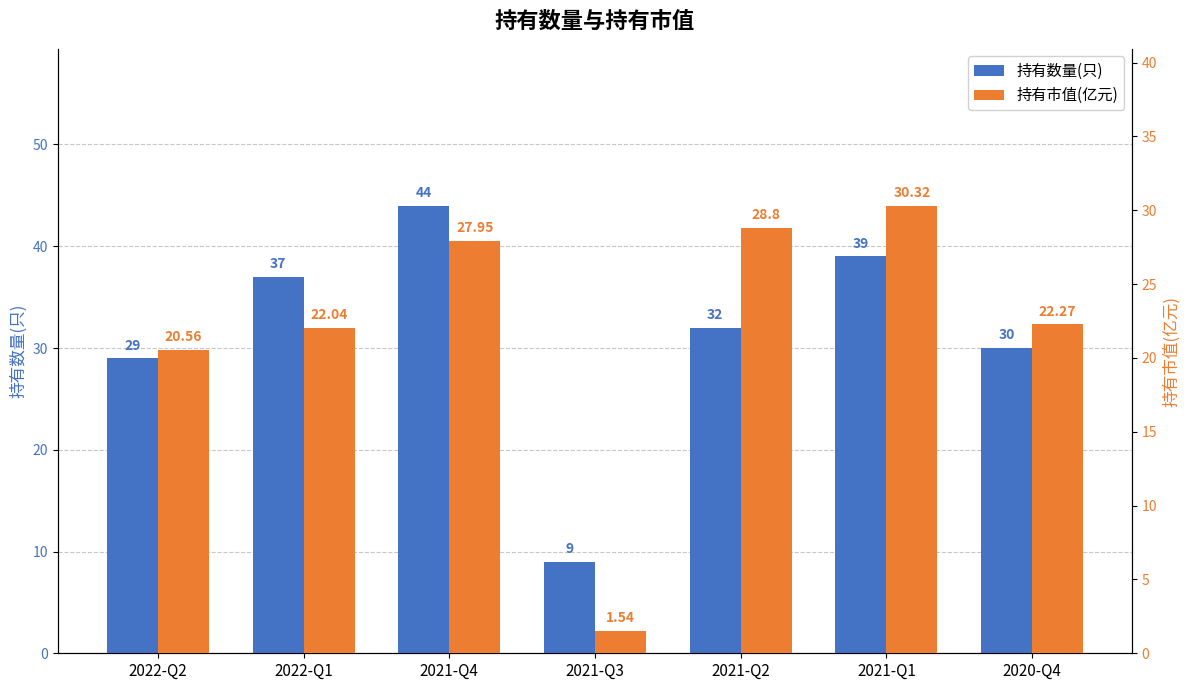

At which label does 持有市值(亿元) first exceed 22?

2022-Q1